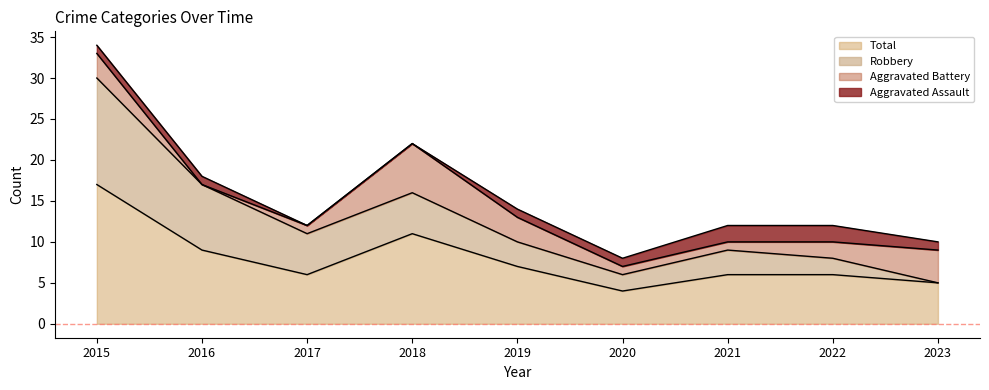

How many intersections are there between Aggravated Battery and Aggravated Assault?

2